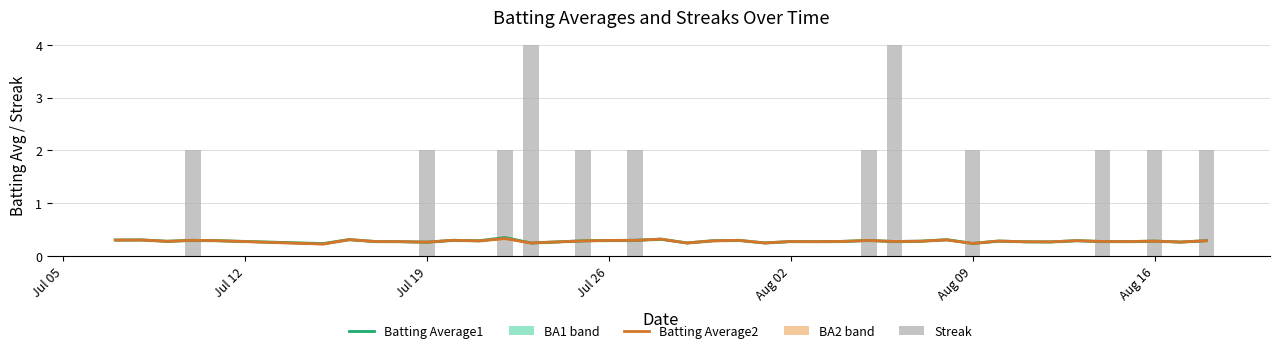

At which label is Batting Average2 closest to 0?

Aug 09